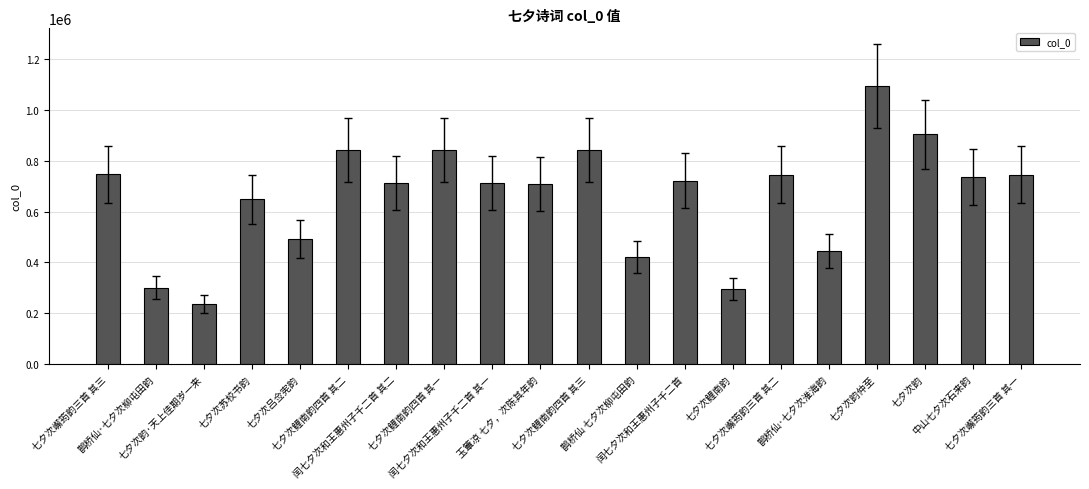

What is the ratio of the value at 七夕次嶰筠韵三首 其三 to the value at 中山七夕次石来韵?

1.0